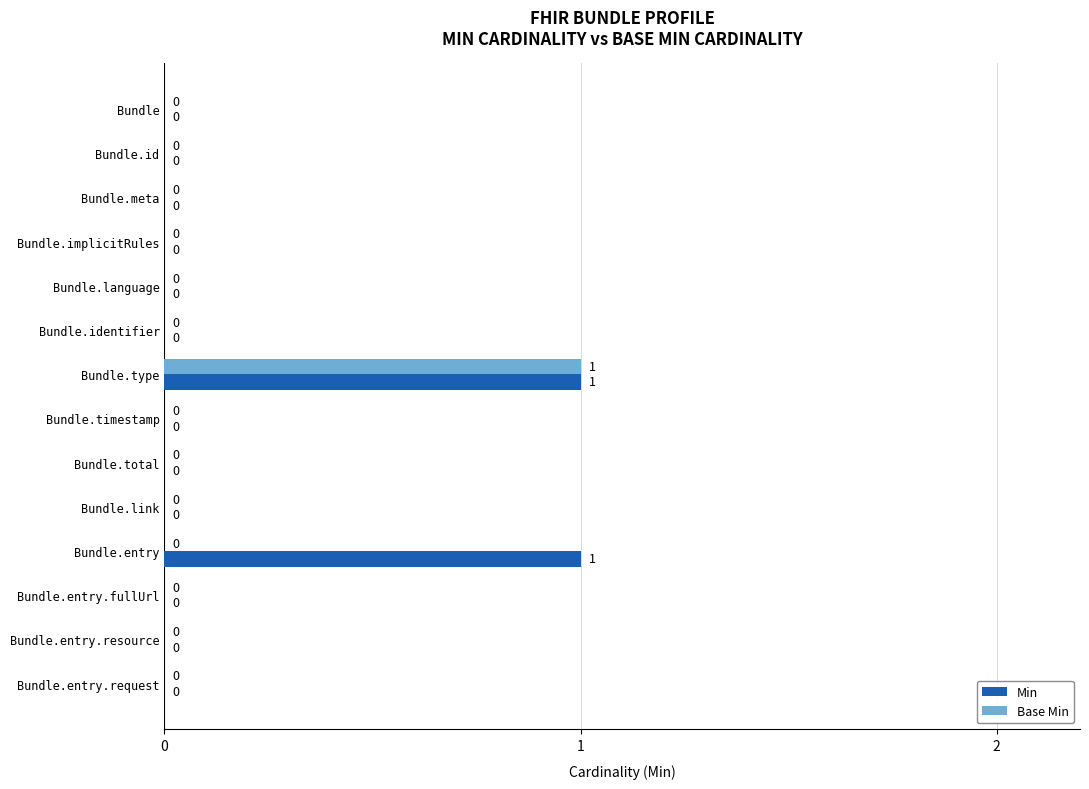

Is the value of Base Min at Bundle.entry greater than the value of Min at Bundle.type?

No